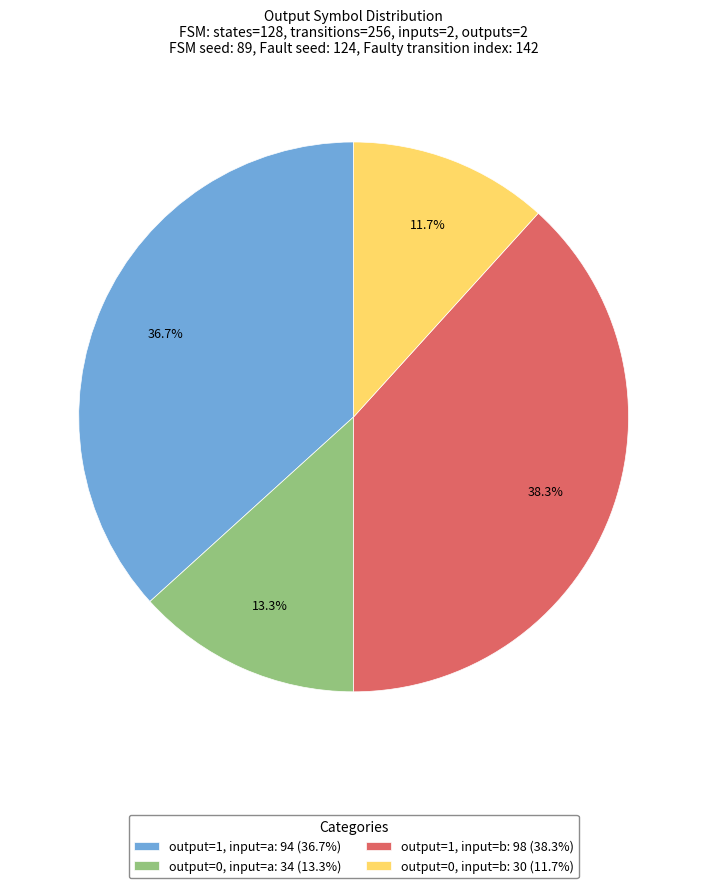

Count the number of slices in the pie.

4